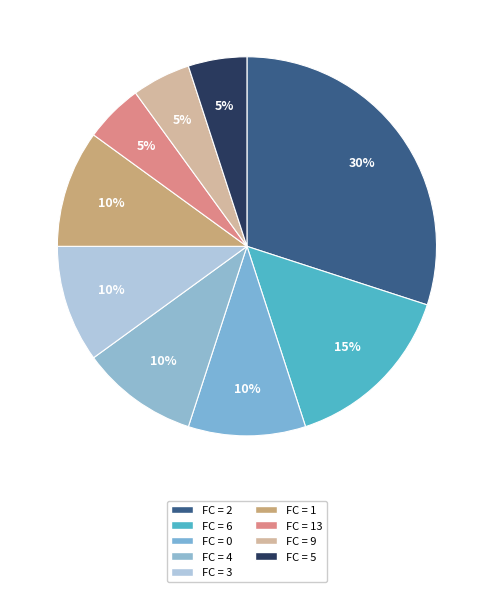

How many slices are in this pie chart?

9